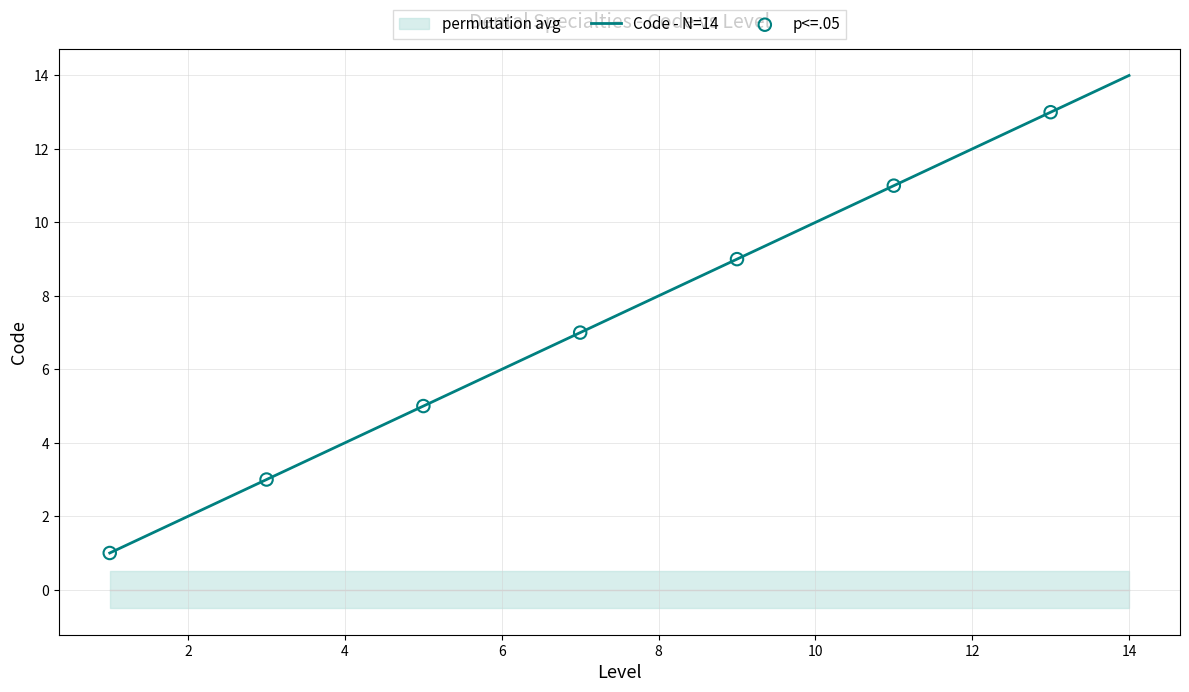

Between 5 and 4, which is larger?

5